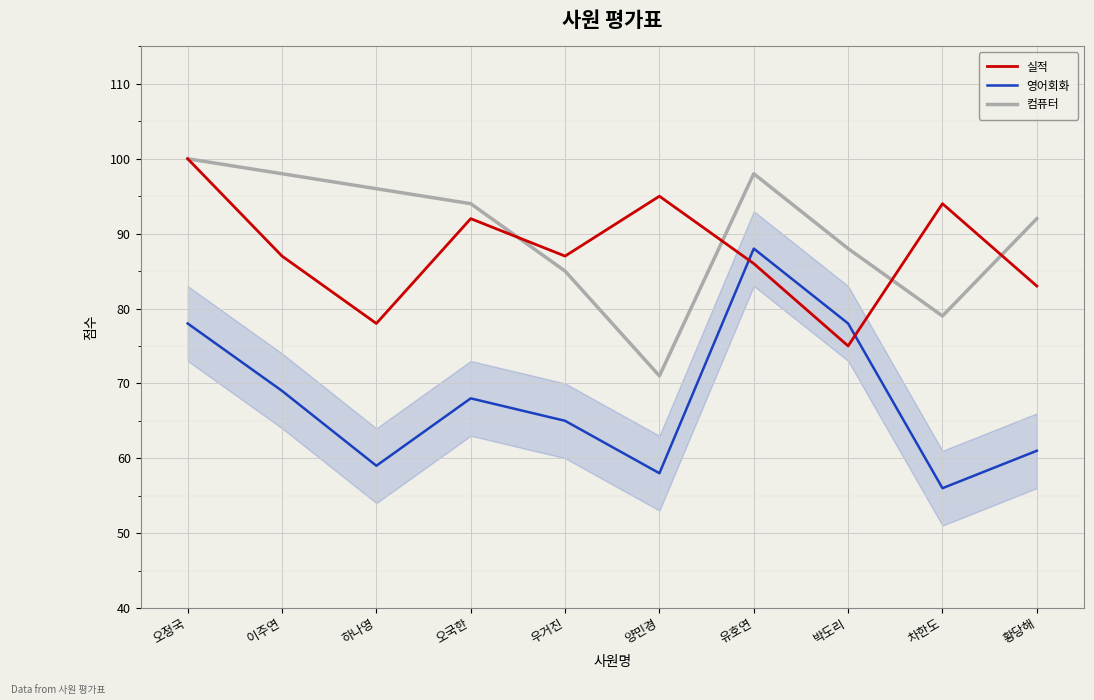

The 컴퓨터 series shows 71 at 양민경. True or false?

True